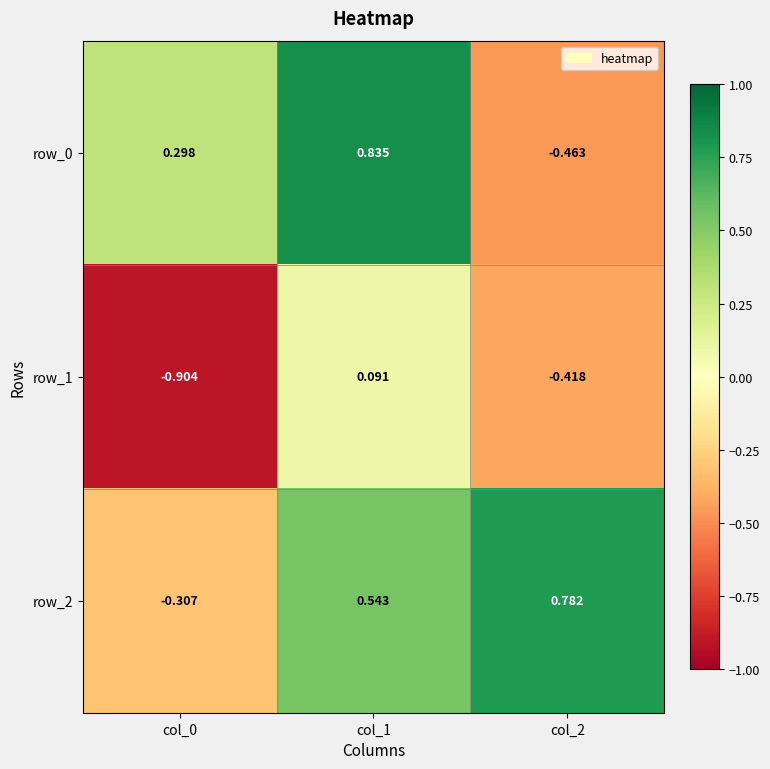

Is the value of row_0 at col_1 greater than the value of row_1 at col_1?

Yes